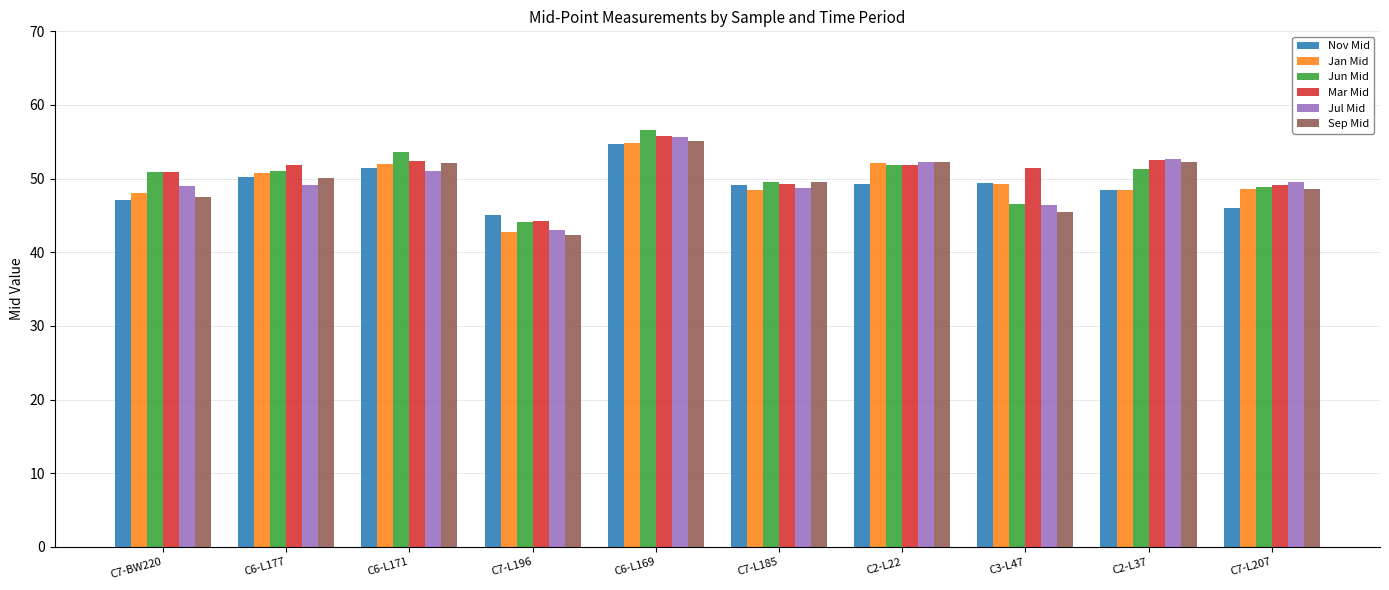

Which label corresponds to the smallest value in the chart?

C7-L196